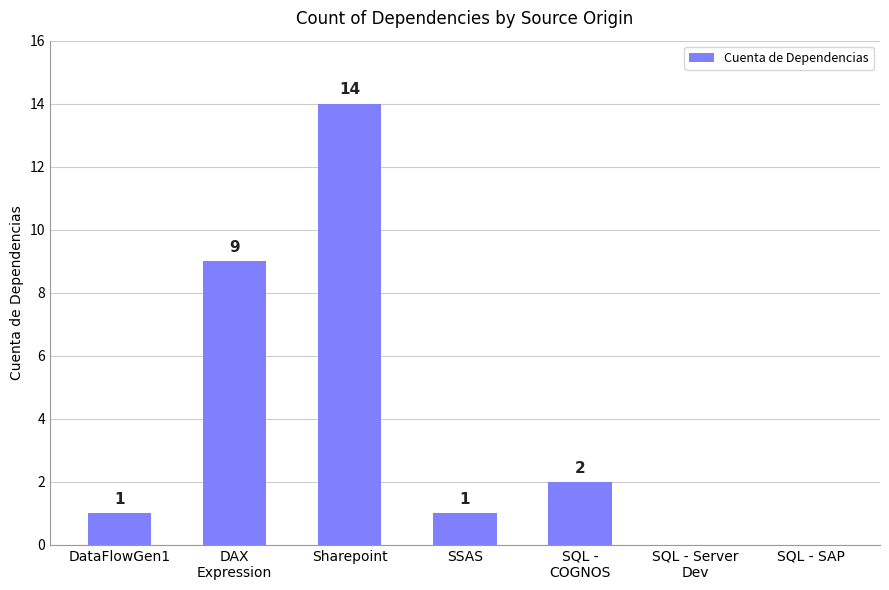

Which category has the highest value across all series?

Sharepoint